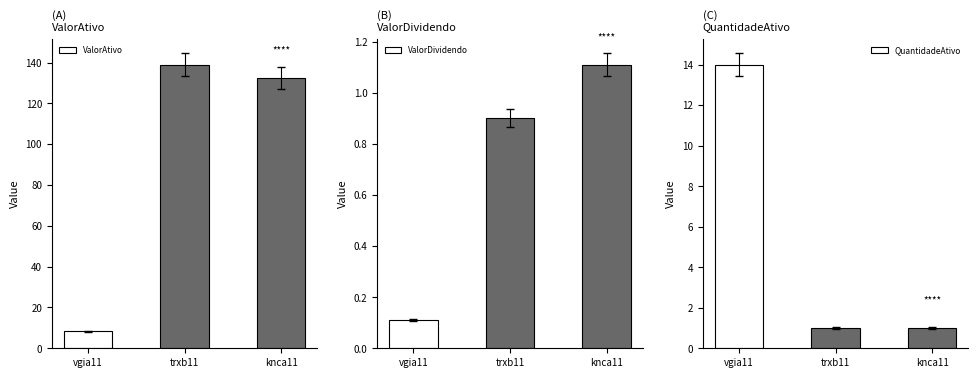

What are all the series names shown in the legend?

ValorAtivo, ValorDividendo, QuantidadeAtivo